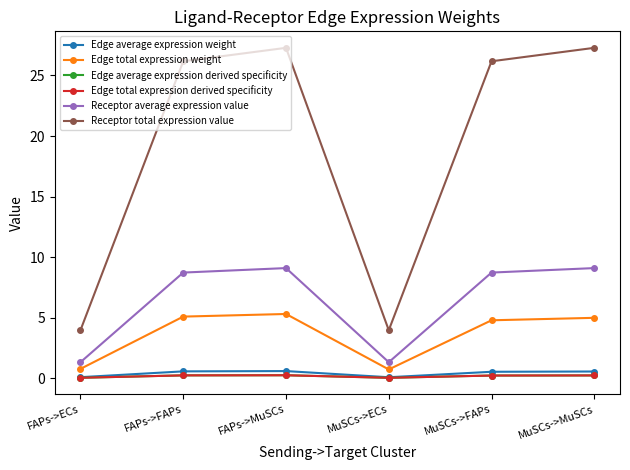

Between MuSCs->ECs and MuSCs->MuSCs, which series saw the biggest shift?

Receptor total expression value